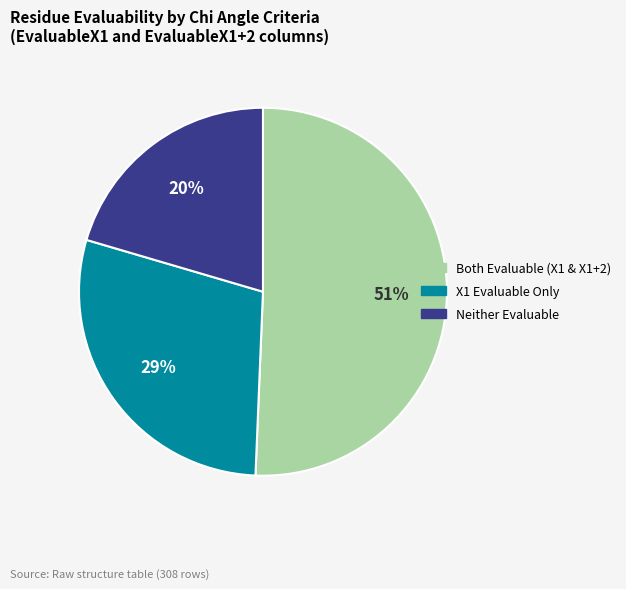

To the nearest percent, what is the average slice percentage?

33%